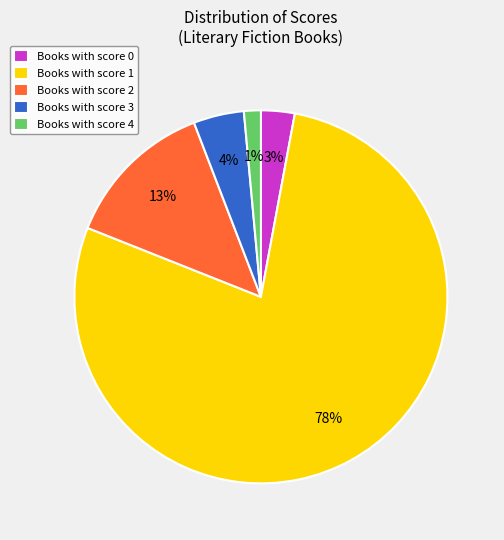

Is the sum of Books with score 2 and Books with score 1 greater than half?

Yes